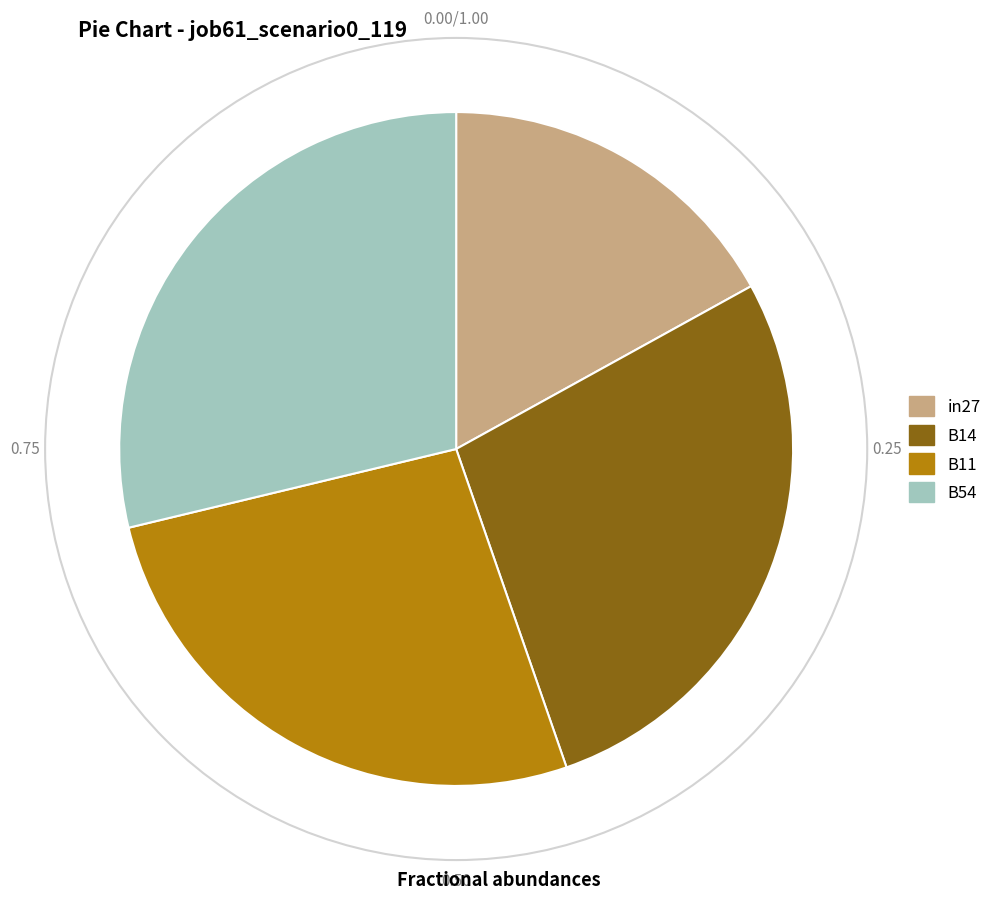

Is there any slice that represents more than half of the pie?

No